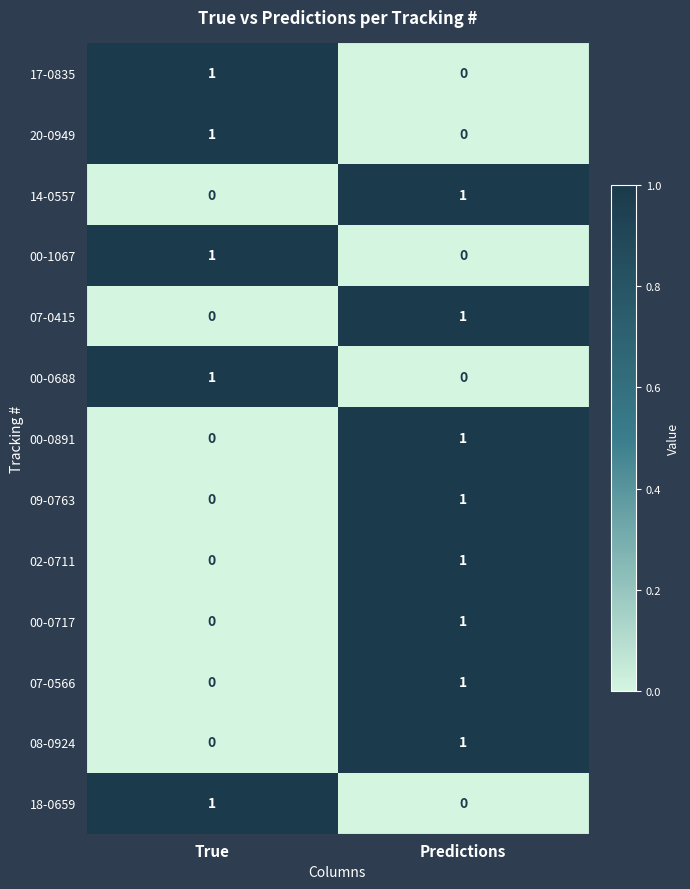

At which category is the sum across all series the highest?

Predictions